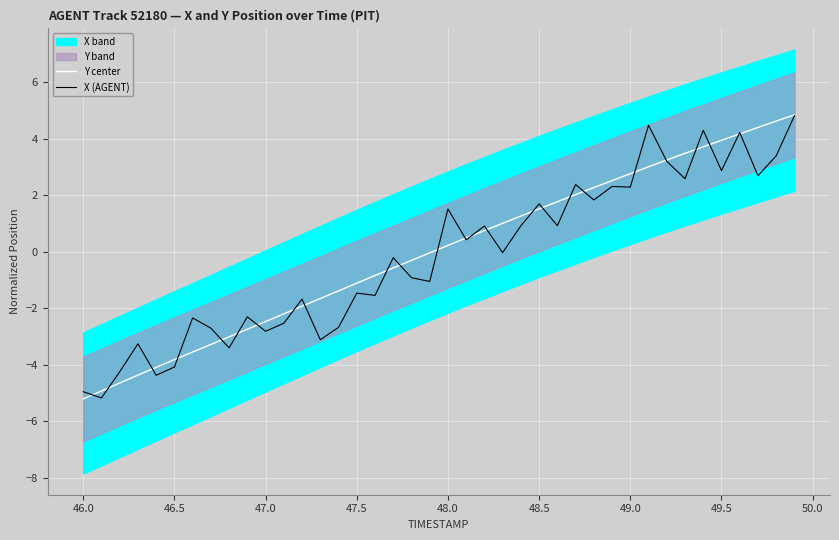

The Y center series shows 2.3 at 48.5. True or false?

False